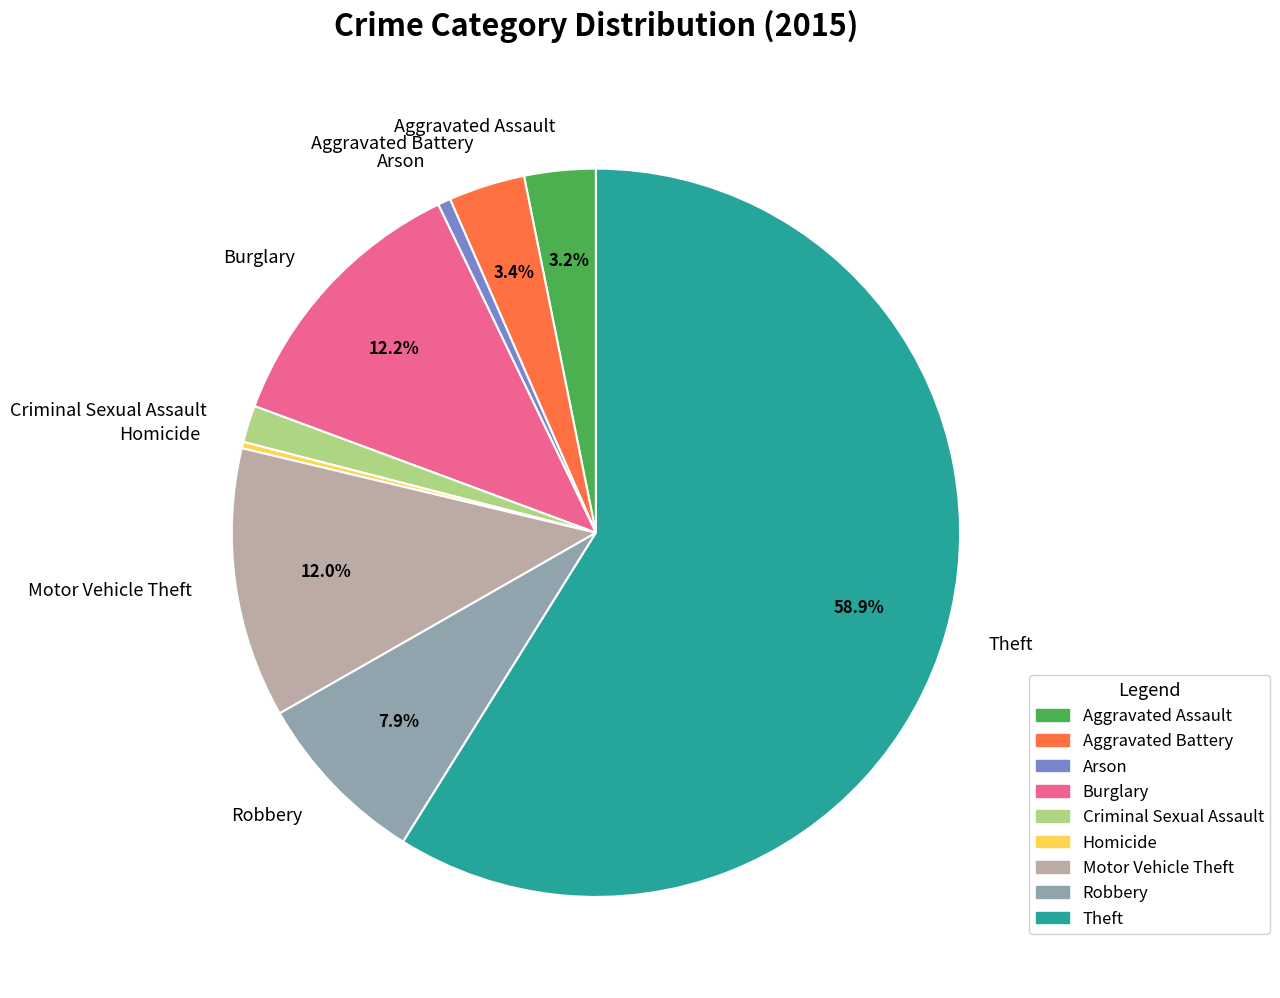

What is the ratio of the value at Aggravated Battery to the value at Arson?

6.0